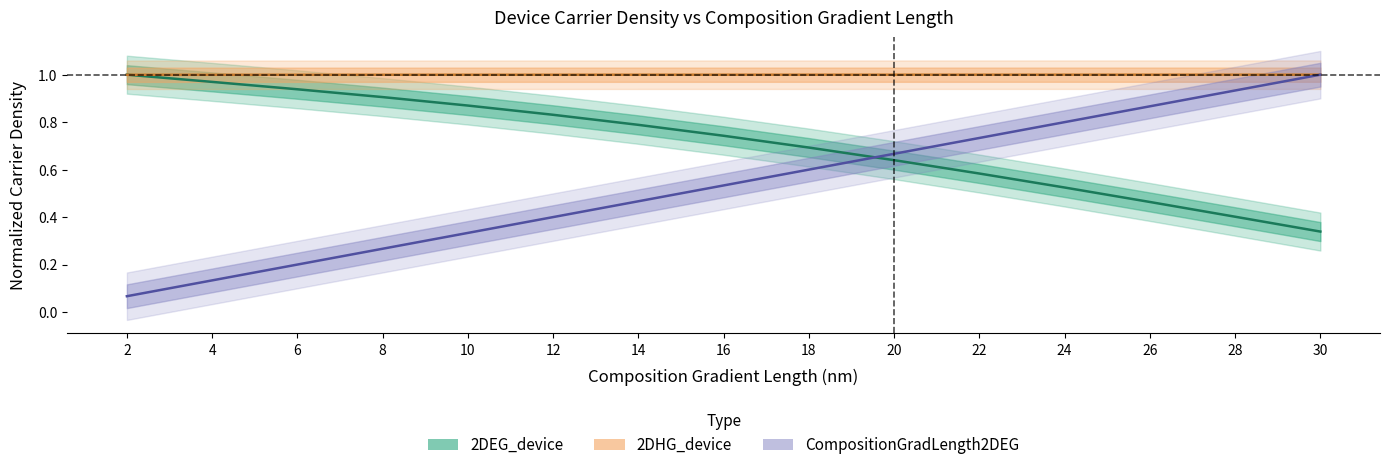

Rank the categories by CompositionGradLength2DEG value from highest to lowest.

30, 28, 26, 24, 22, 20, 18, 16, 14, 12, 10, 8, 6, 4, 2